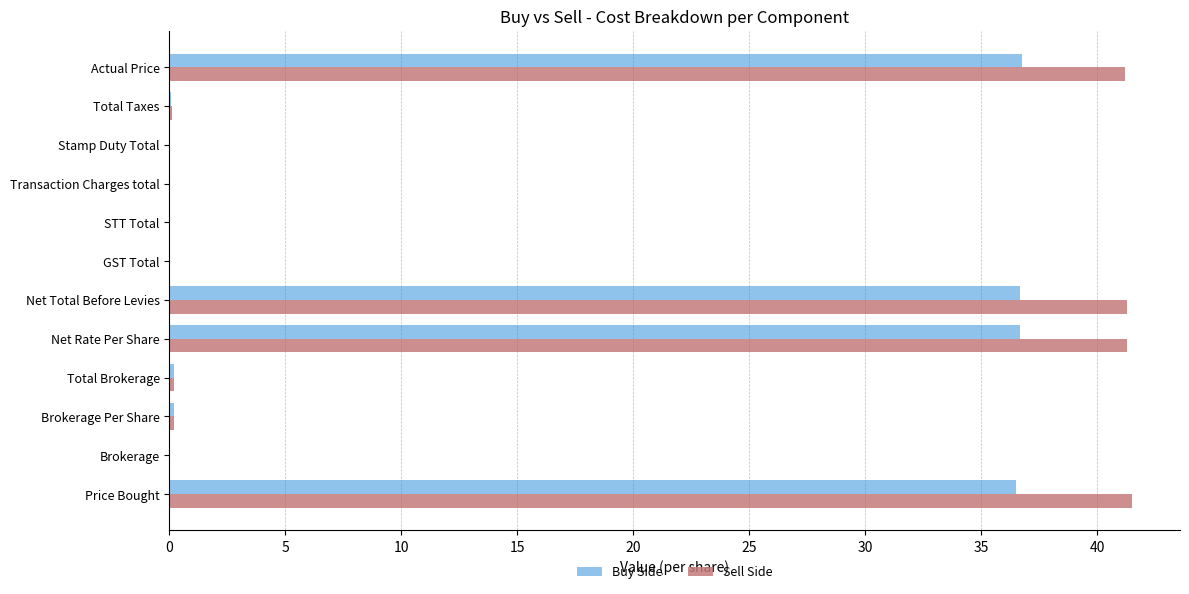

Read the Buy Side value at Price Bought.

36.5